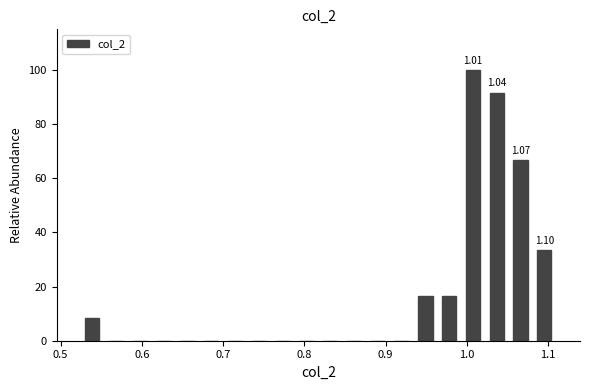

Around what value on the x-axis is the tallest bar? Give the approximate position of its centre, as read against the axis.

1.01